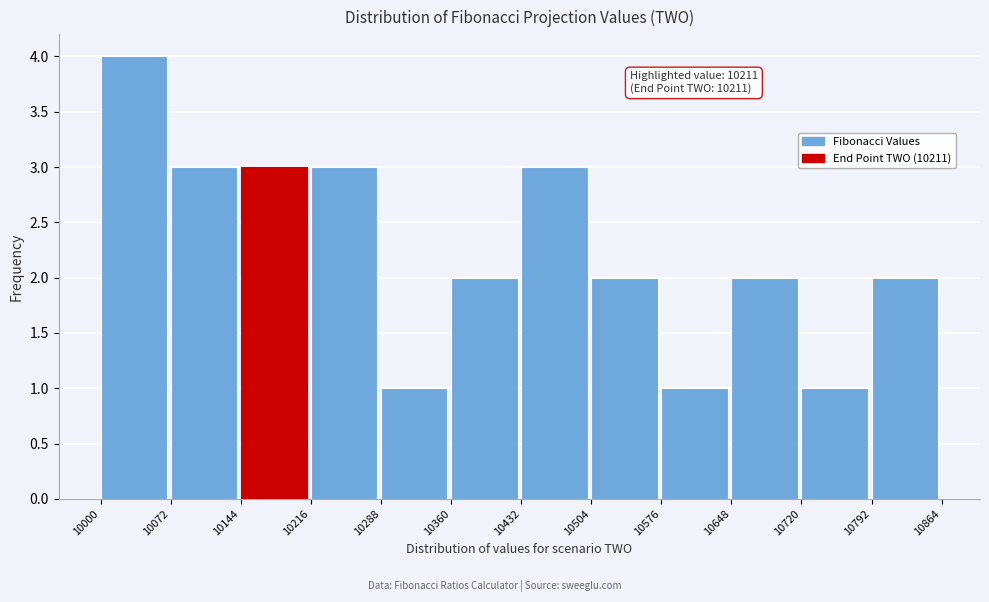

Which range on the x-axis has the tallest bar?

10000 to 10072